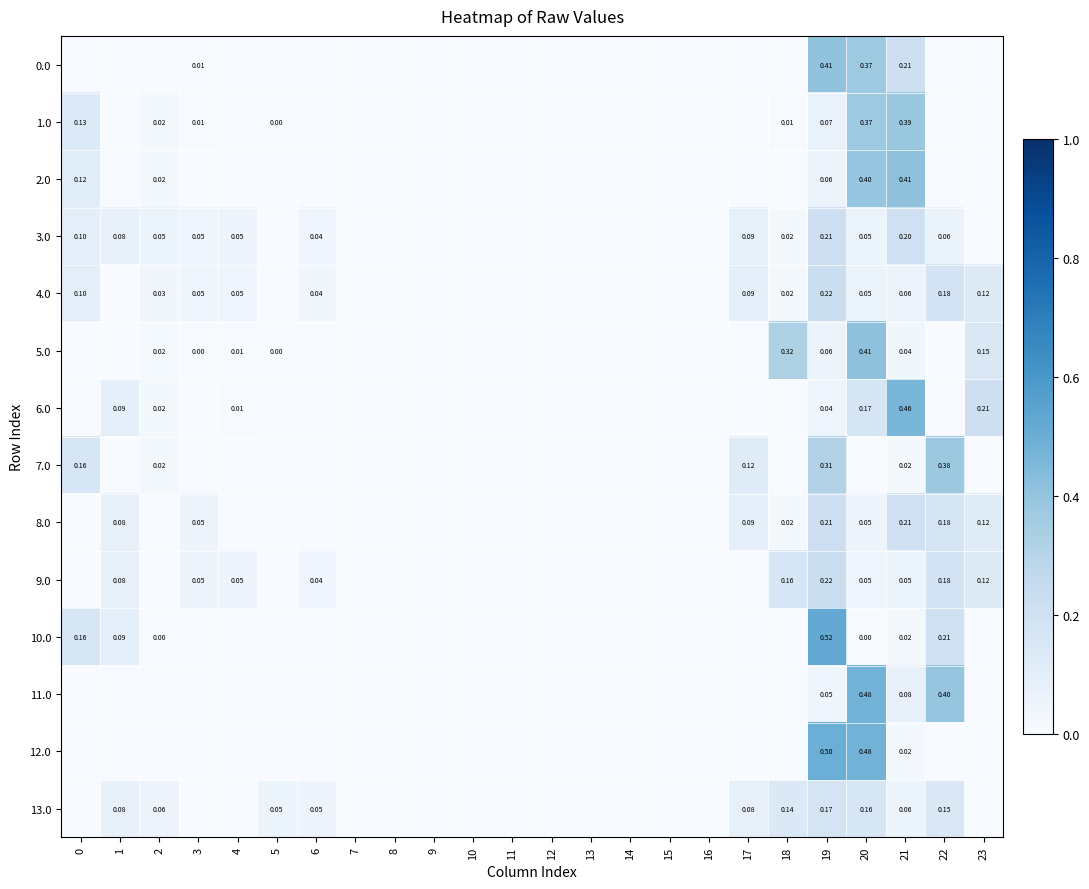

The value of row_6 at 16 is 0.3. True or false?

False